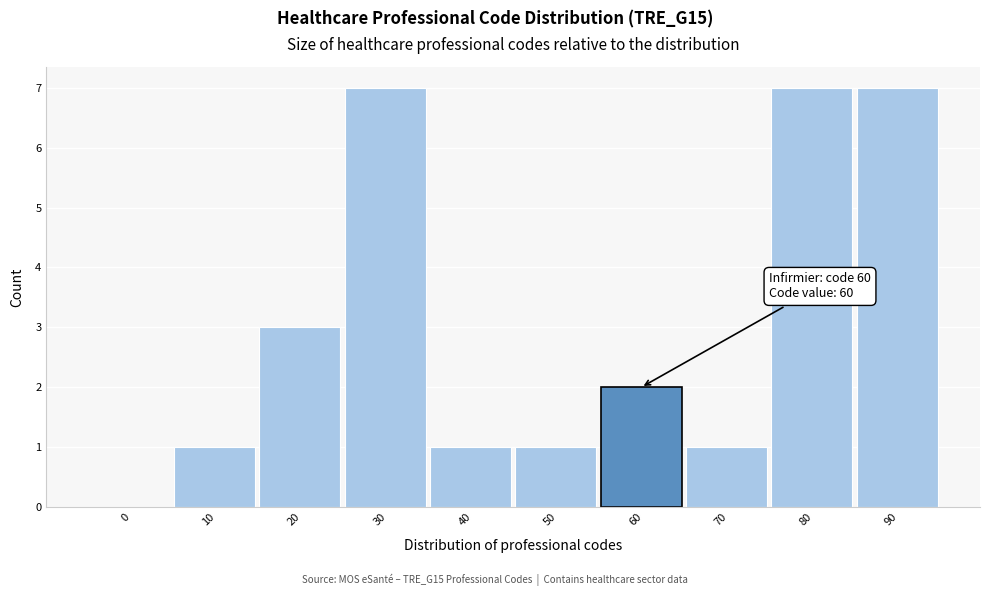

Reading left to right, what are all the values shown in this chart?

0=0	10=1	20=3	30=7	40=1	50=1	60=2	70=1	80=7	90=7